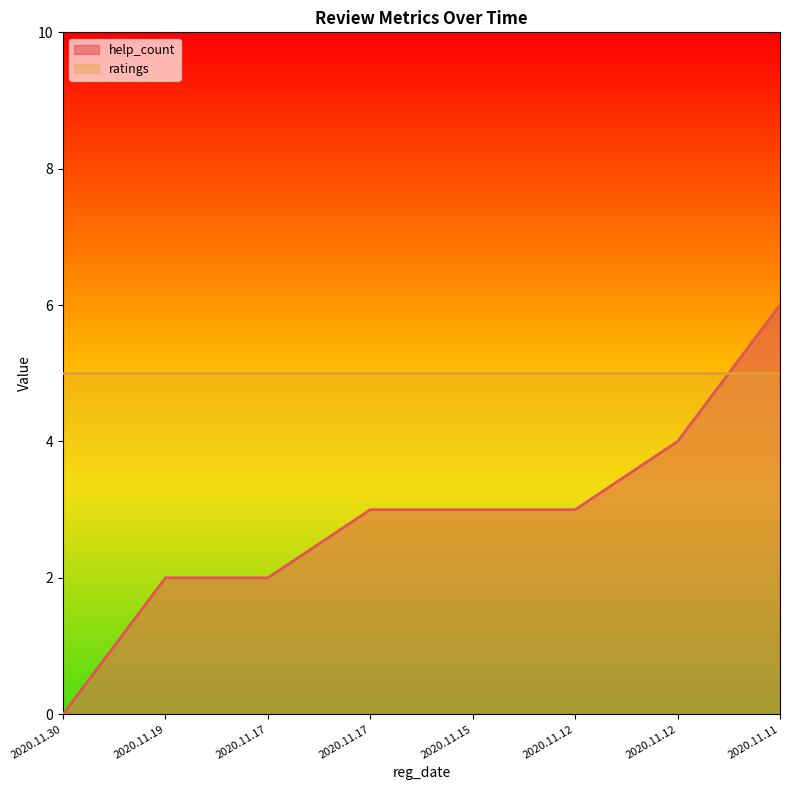

What is the ratio of the value at 2020.11.11 to the value at 2020.11.12?

2.0